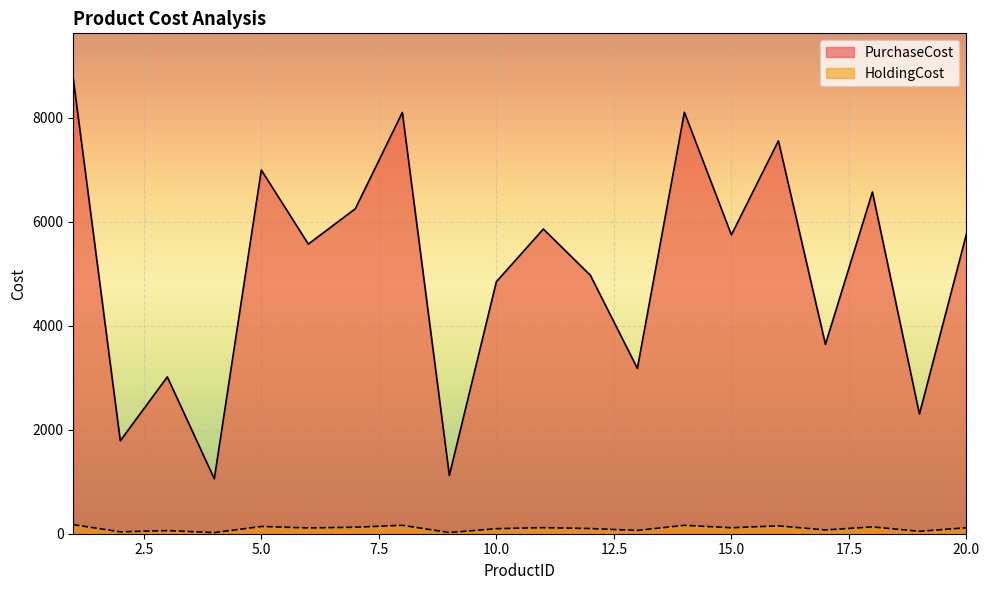

What is the difference between the second highest and second lowest values in the PurchaseCost series?

6986.0